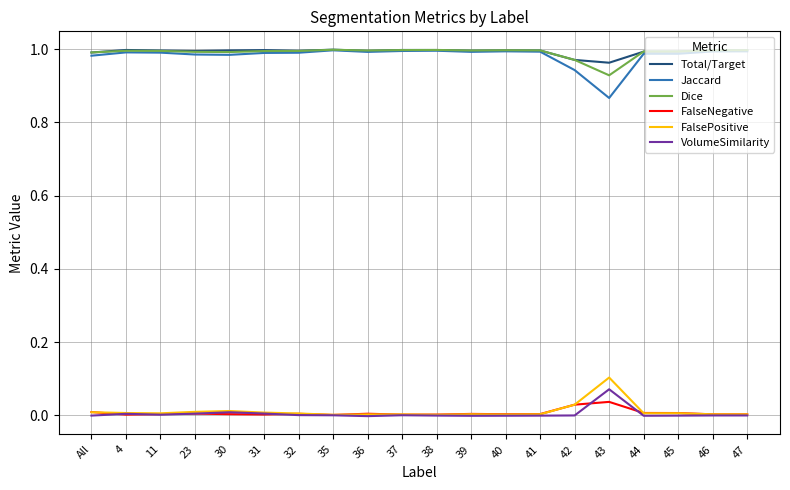

True or false: FalseNegative and Jaccard cross at least once.

False